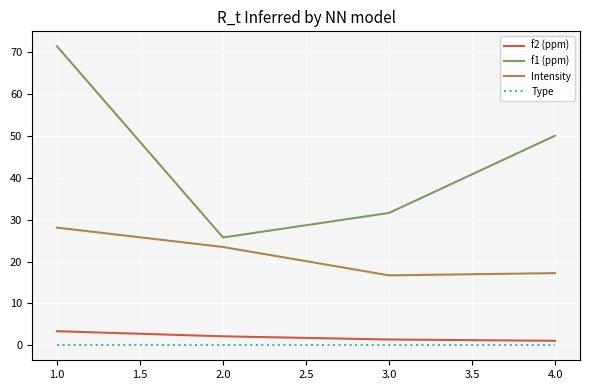

What is the difference between the maximum and minimum values in the Intensity series?

11.4